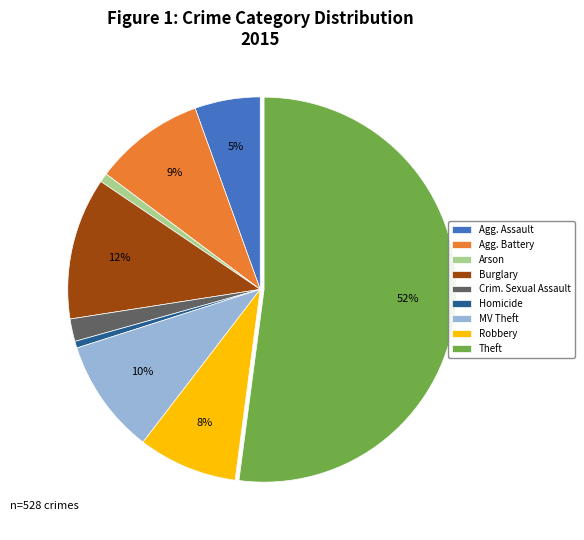

Is the sum of Agg. Assault and Burglary greater than half?

No